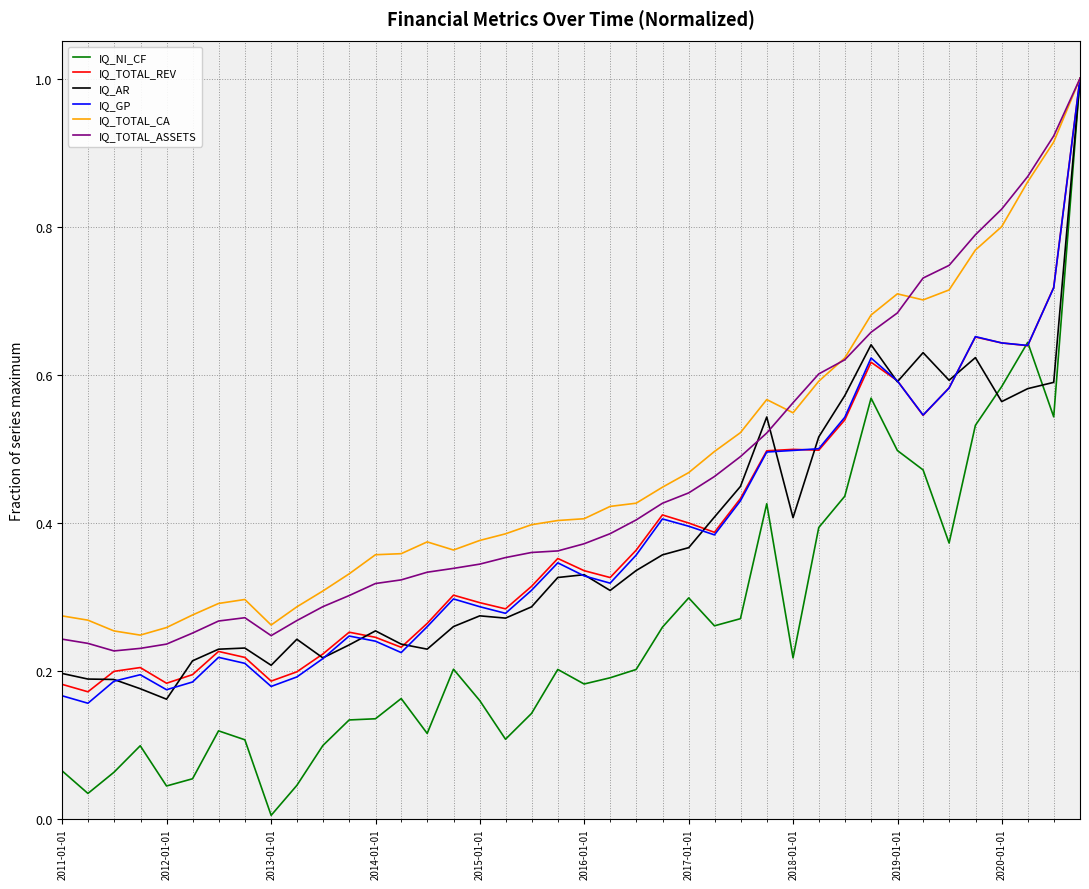

Which series has the largest total across all categories?

IQ_TOTAL_CA